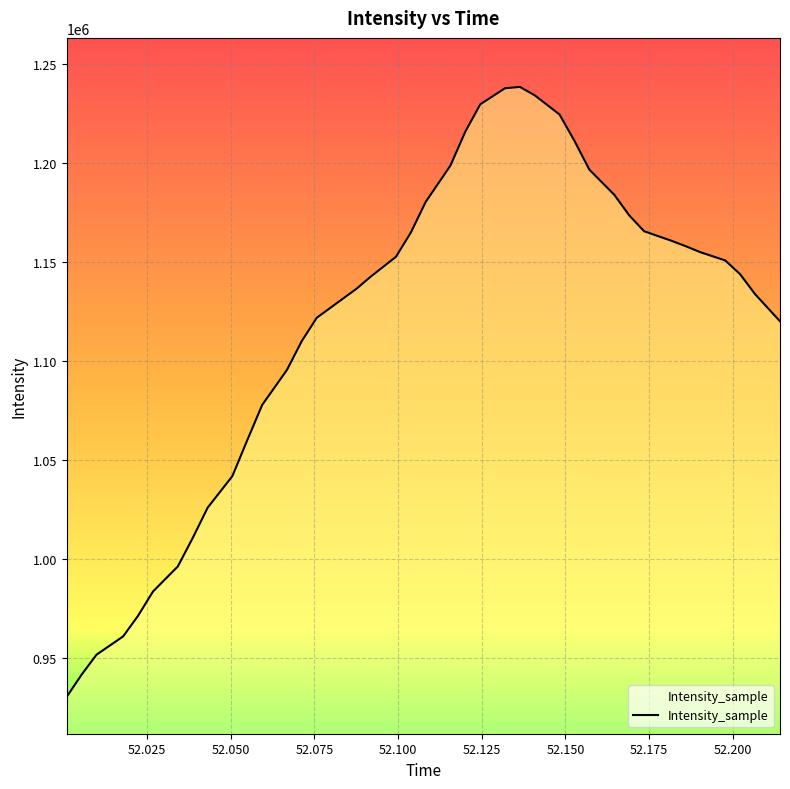

How many values are below 1143804?

20